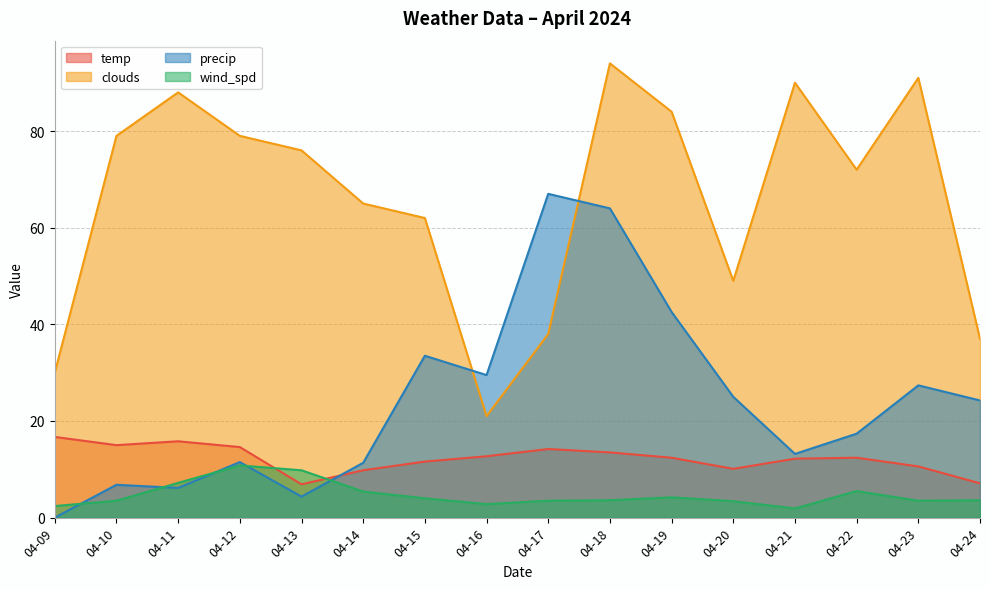

At 04-22, list the series in order from largest to smallest.

clouds, precip, temp, wind_spd